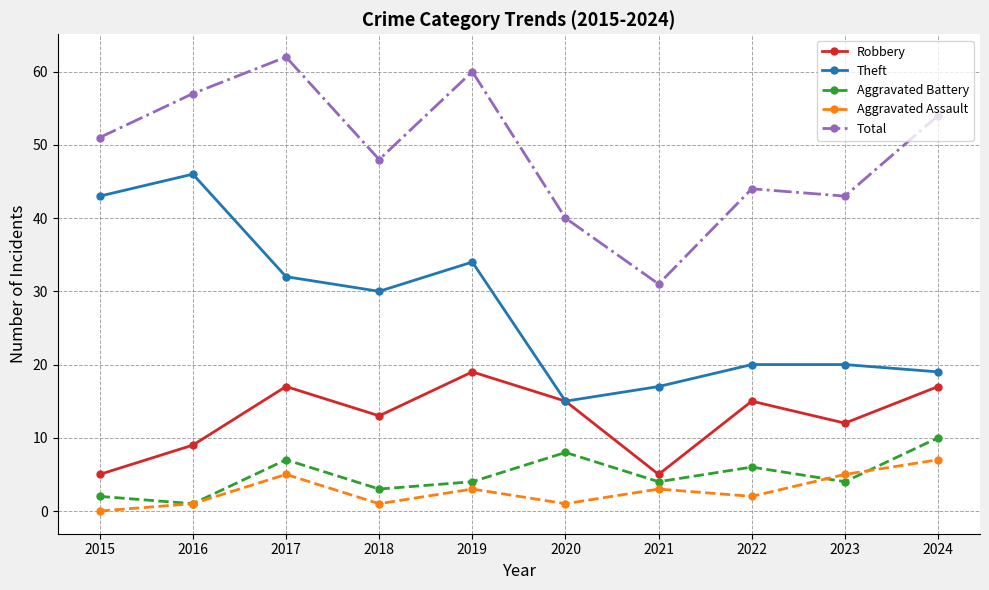

Is it true that Theft equals 17 at 2021?

True